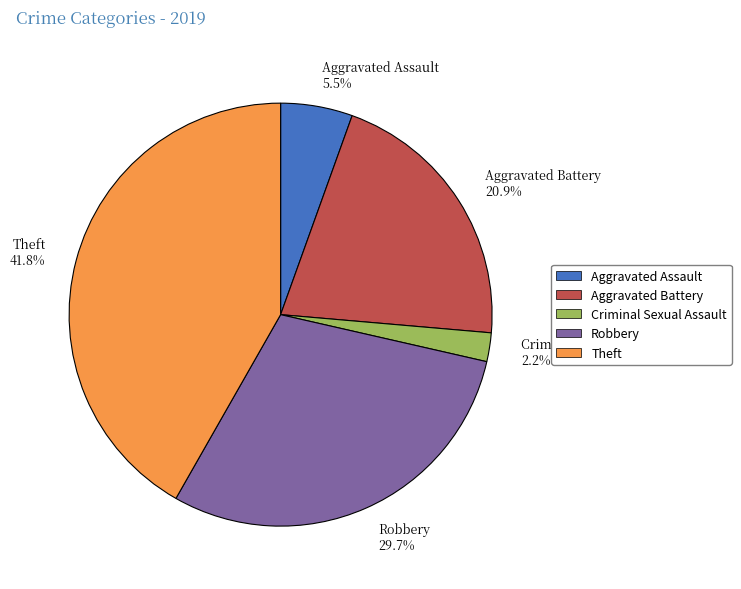

How much of the chart is everything except Criminal Sexual Assault?

97.8%